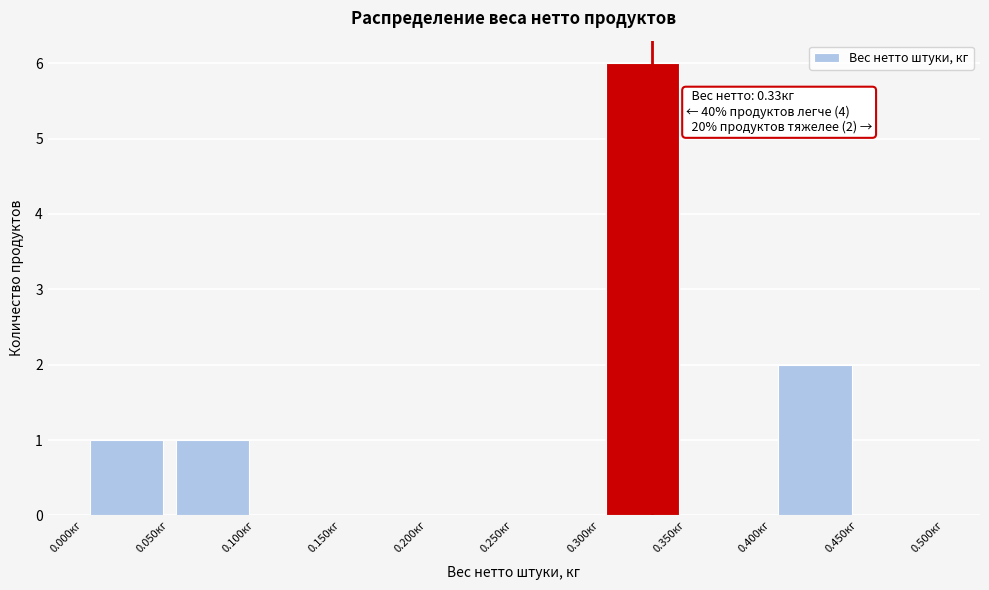

Which range on the x-axis has the tallest bar?

0.30 to 0.35